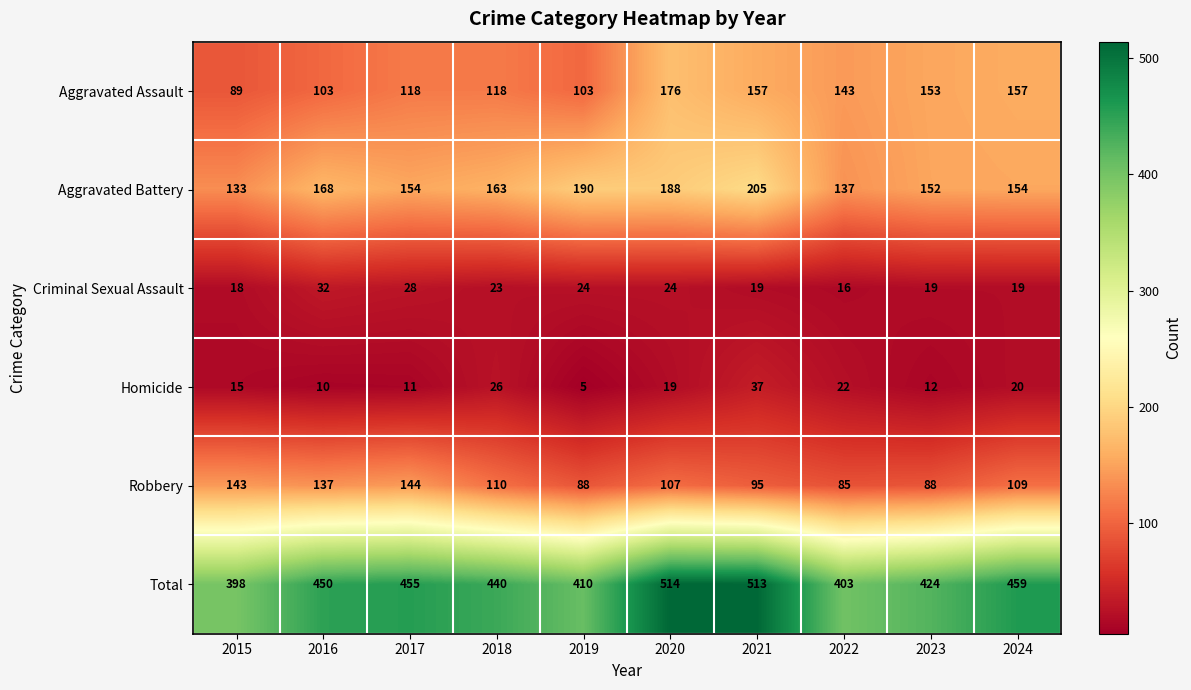

What value does the Robbery series have at 2022, to the nearest 5?

85